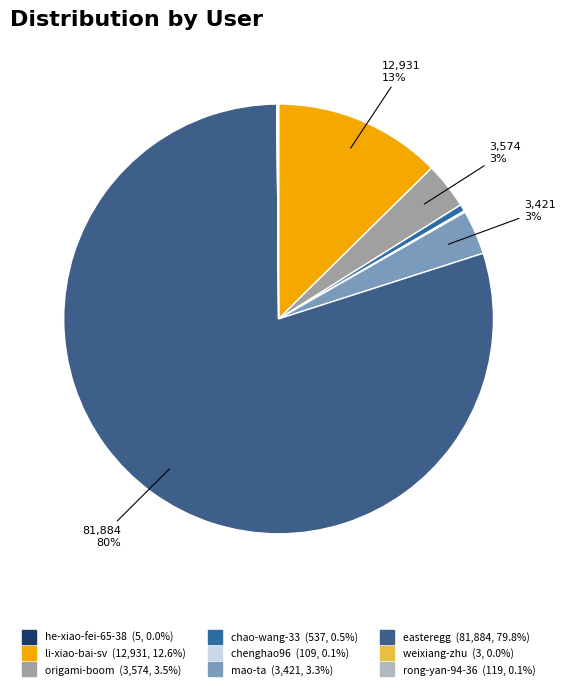

Rank the categories by value from lowest to highest.

weixiang-zhu, he-xiao-fei-65-38, chenghao96, rong-yan-94-36, chao-wang-33, mao-ta, origami-boom, li-xiao-bai-sv, easteregg